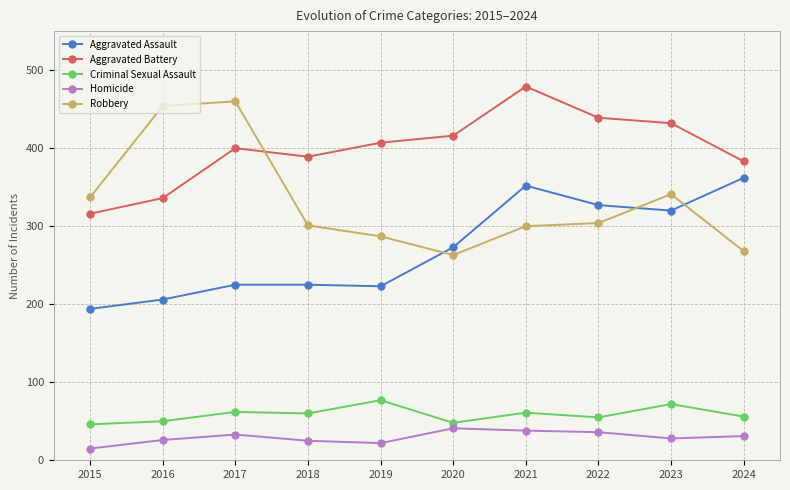

Is it true that Criminal Sexual Assault equals 72 at 2023?

True